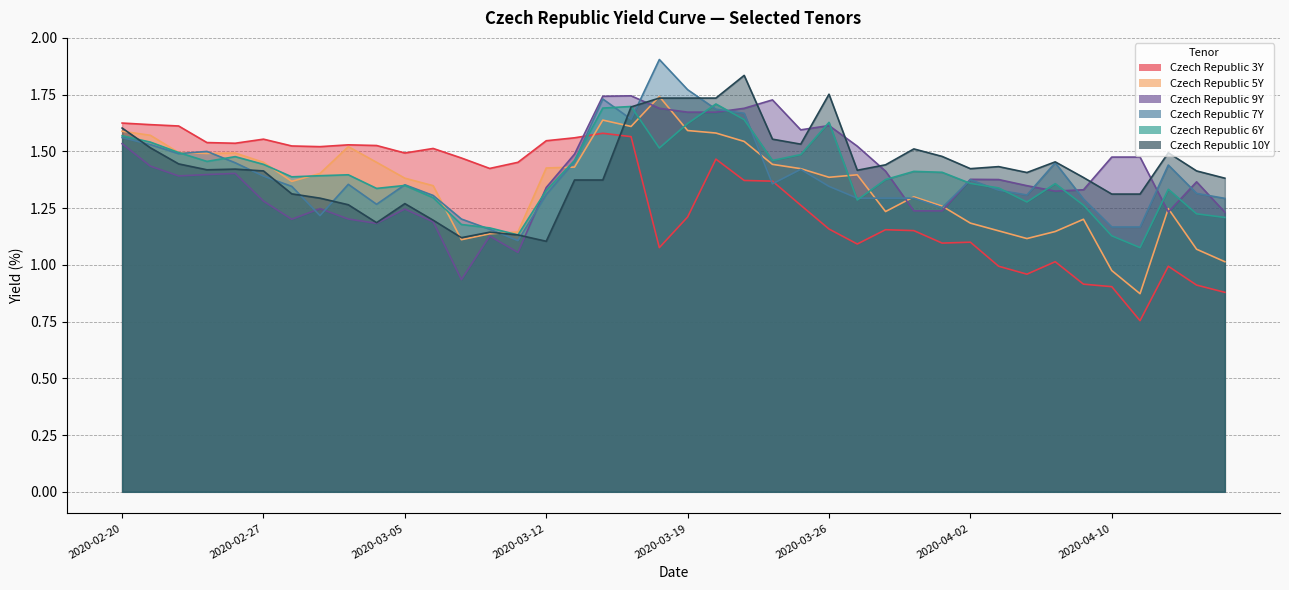

What is the value of the Czech Republic 5Y point at the 3rd from the left?

1.5